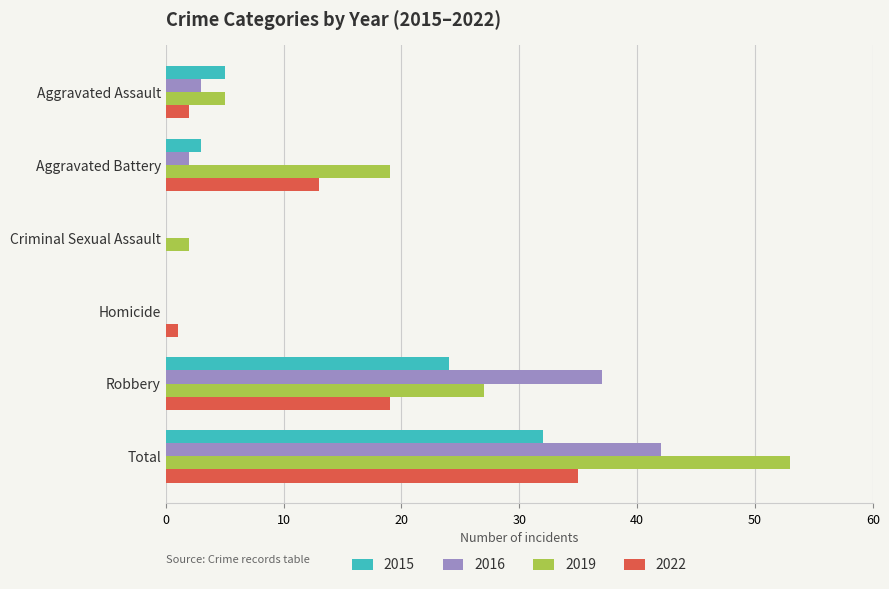

Which series has the widest spread of values?

2019